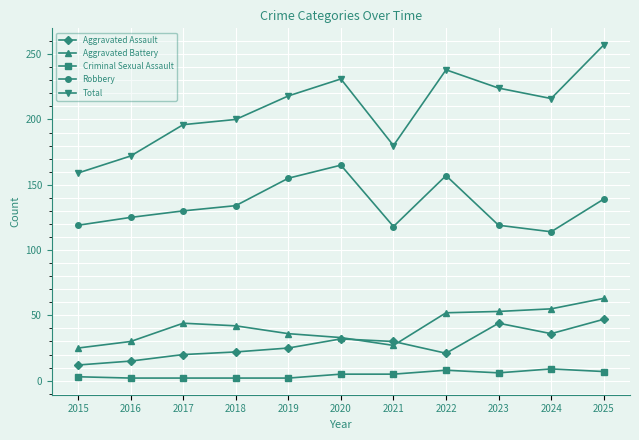

How many values in the Total series are below 216?

5